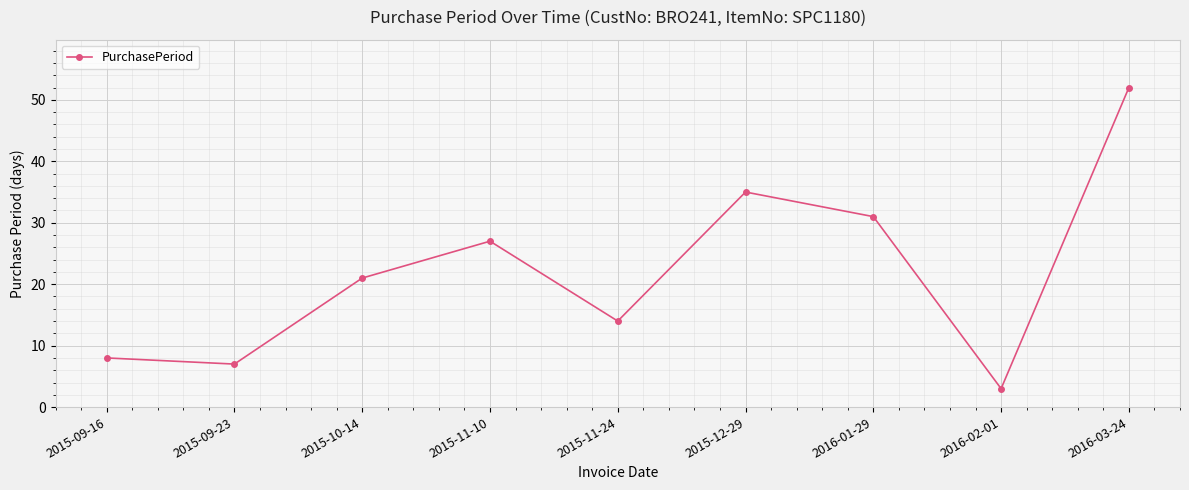

What is the maximum value shown in the chart?

52